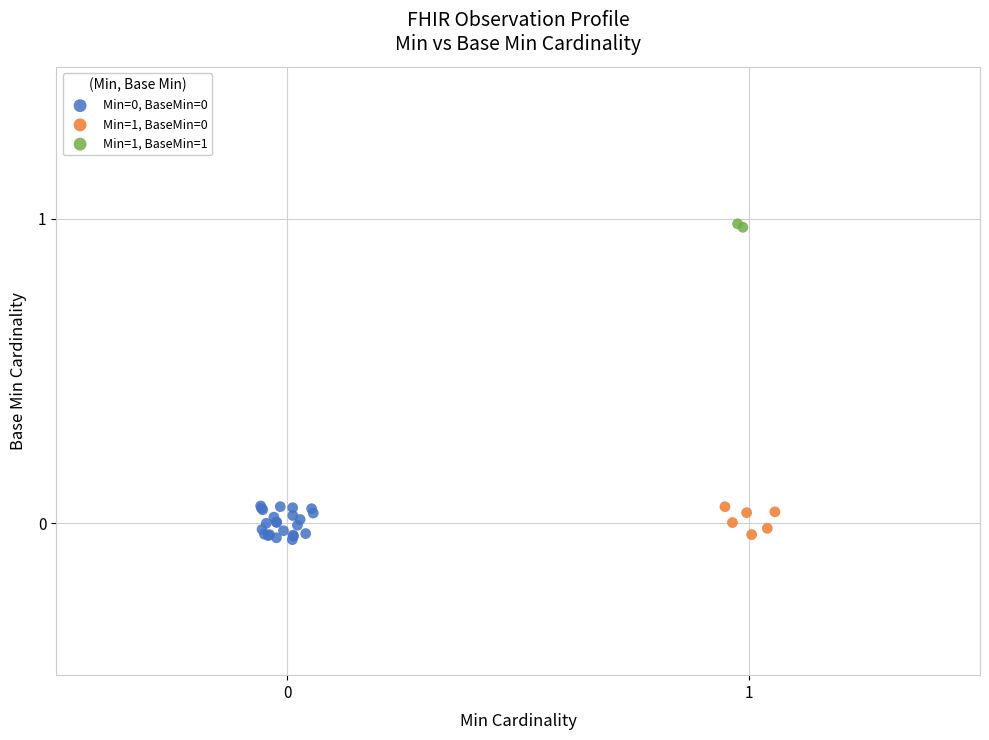

Which series contains the highest Y value?

Min=1, BaseMin=1